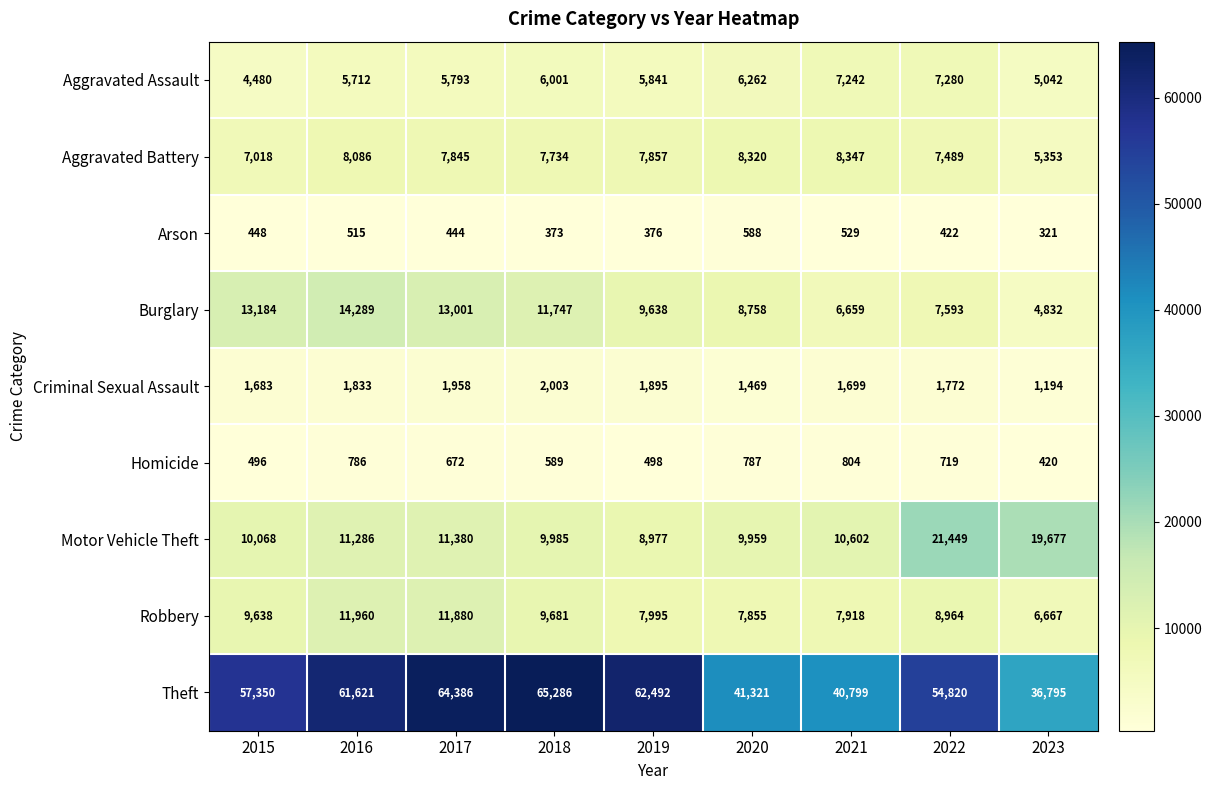

What is the difference between the maximum and second lowest values in the Arson series?

215